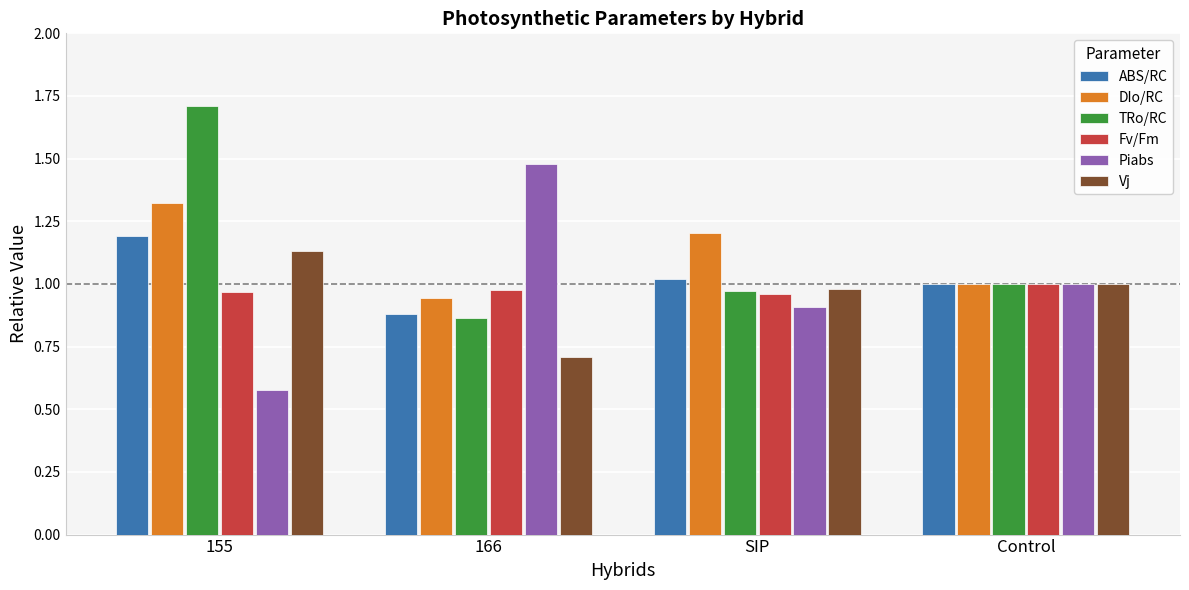

What position from the right is SIP?

2